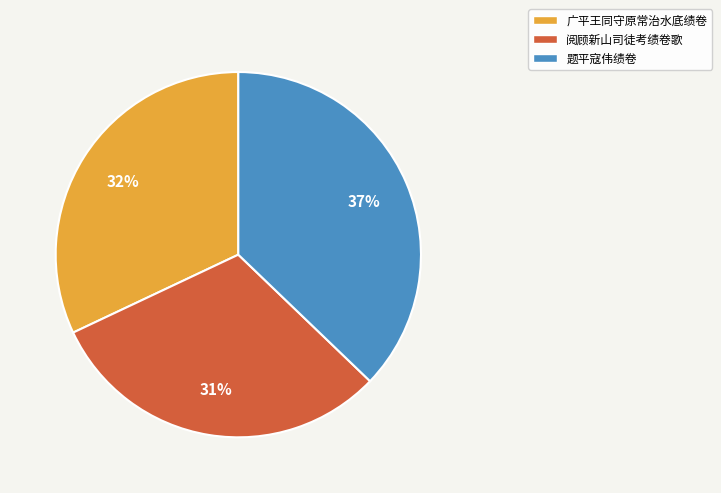

How many segments does this pie chart have?

3